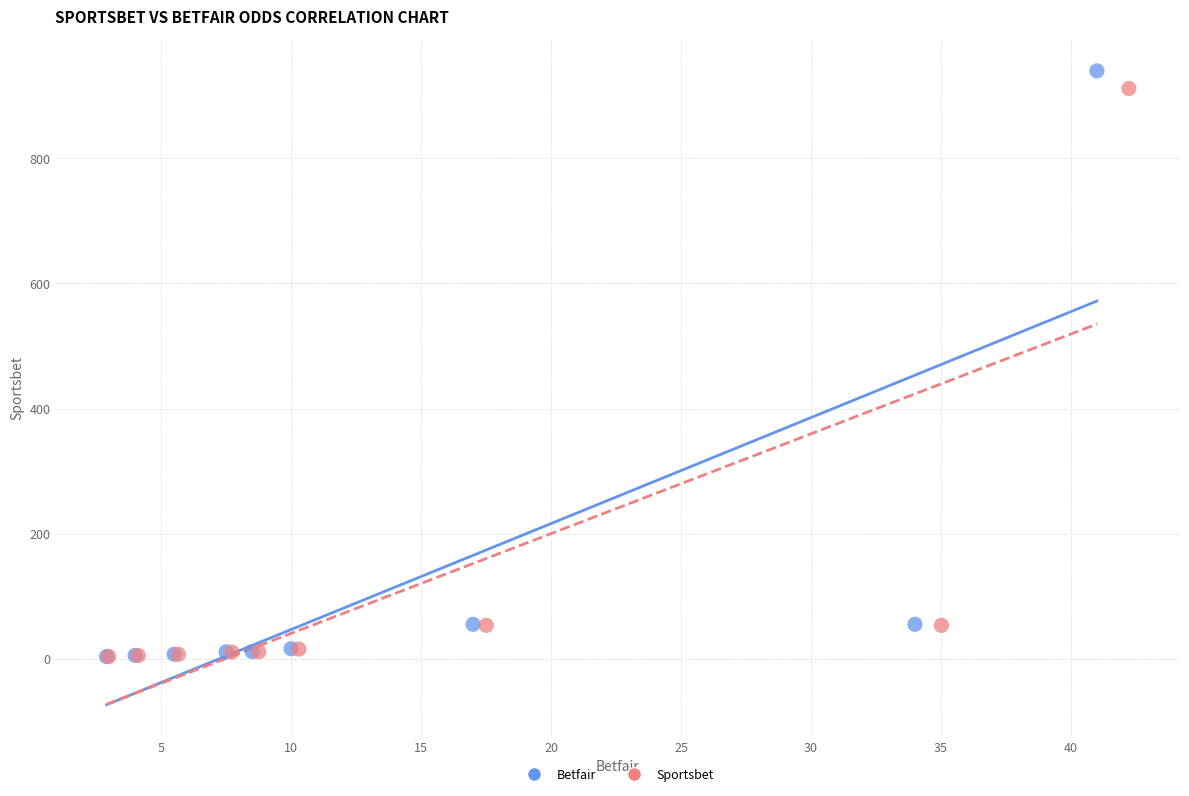

Which series has the widest spread of Y values?

Betfair